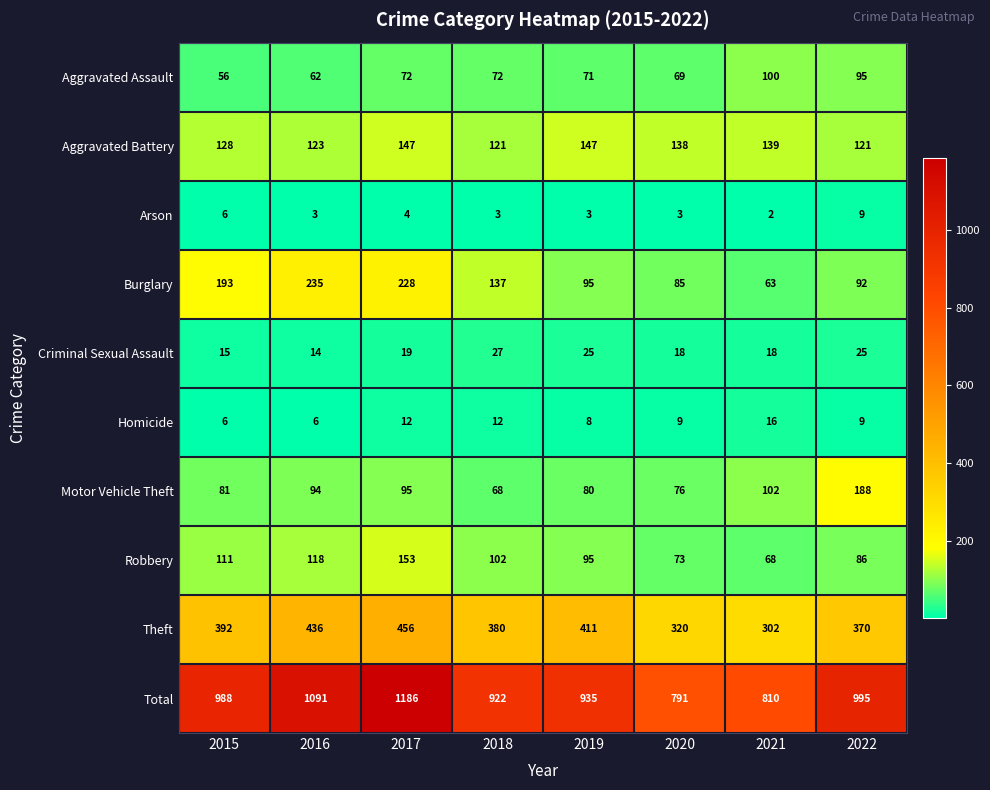

How many data points in Burglary are less than 137?

4